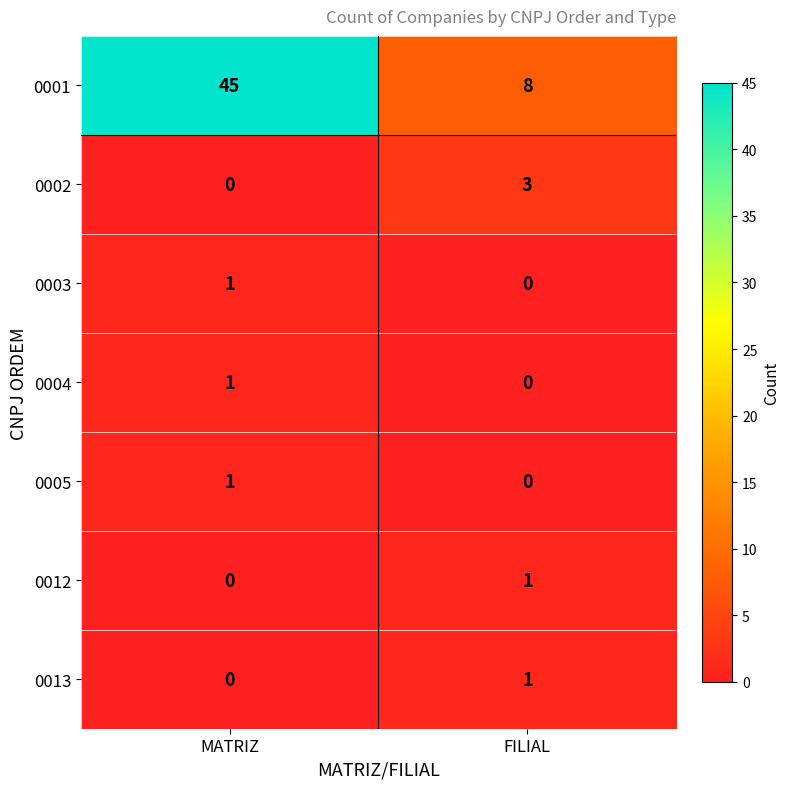

List the labels in order of 0004 value, largest first.

MATRIZ, FILIAL